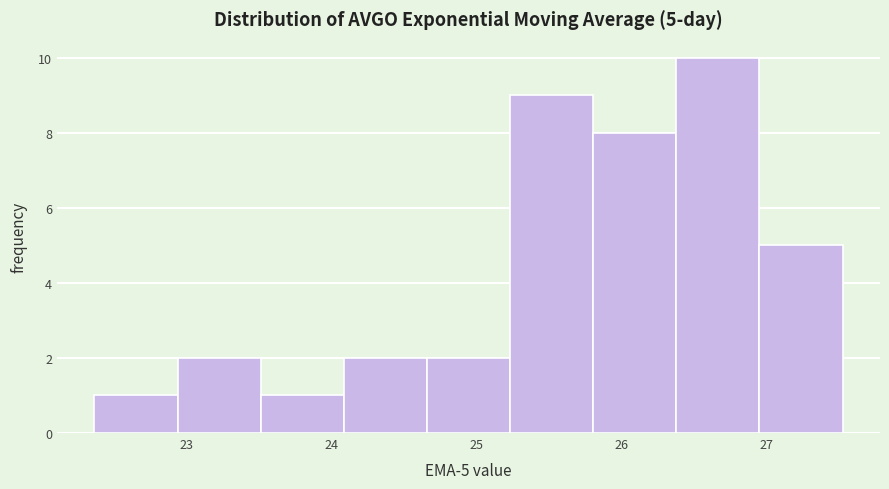

Over which range of the x-axis is the bar tallest?

26.4 to 27.0